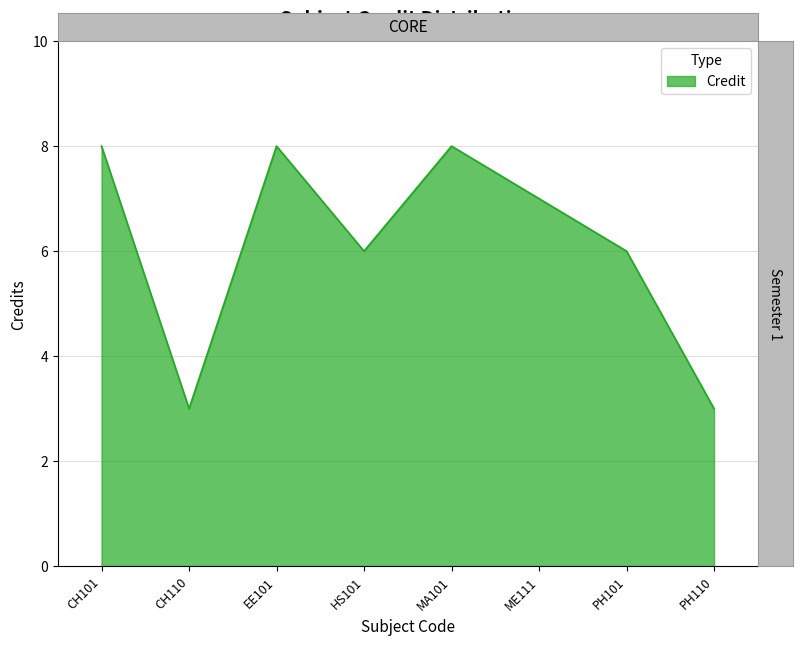

What position from the right is ME111?

3